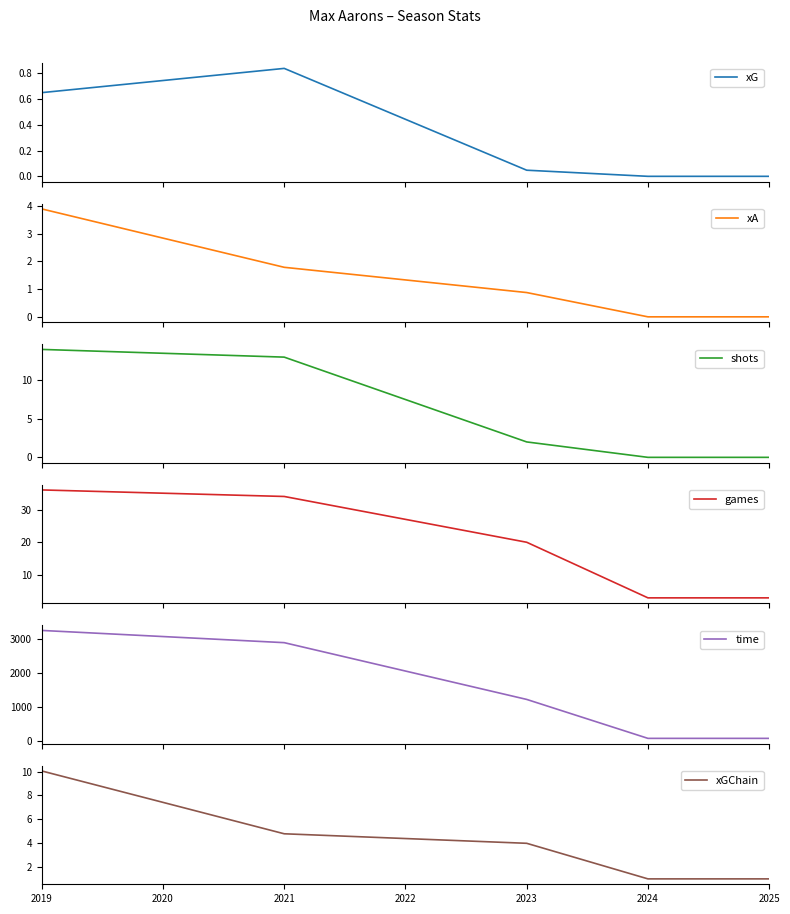

What is the lowest value of the xGChain series?

1.0